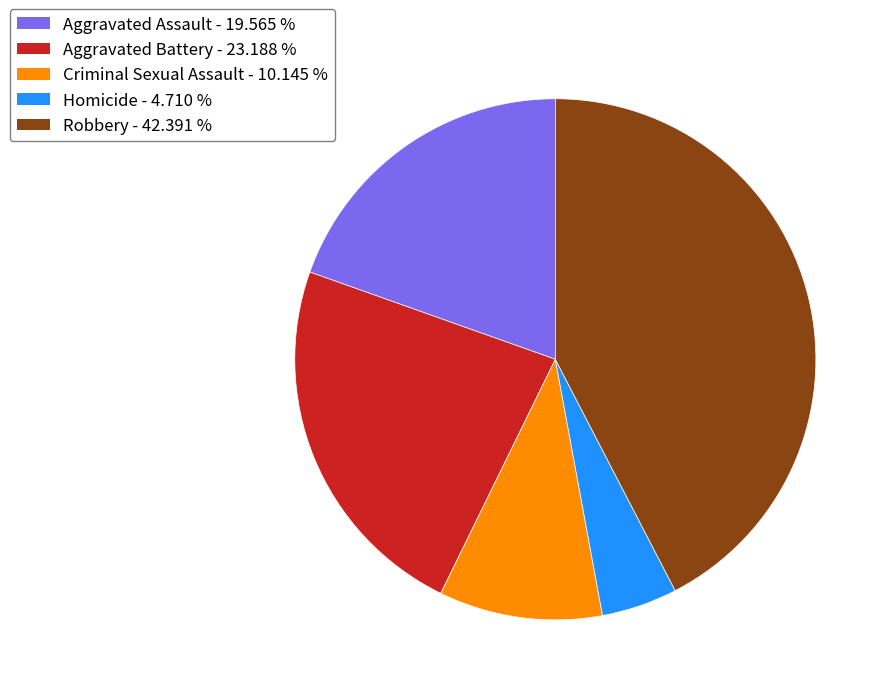

Between Aggravated Battery and Homicide, which is larger?

Aggravated Battery